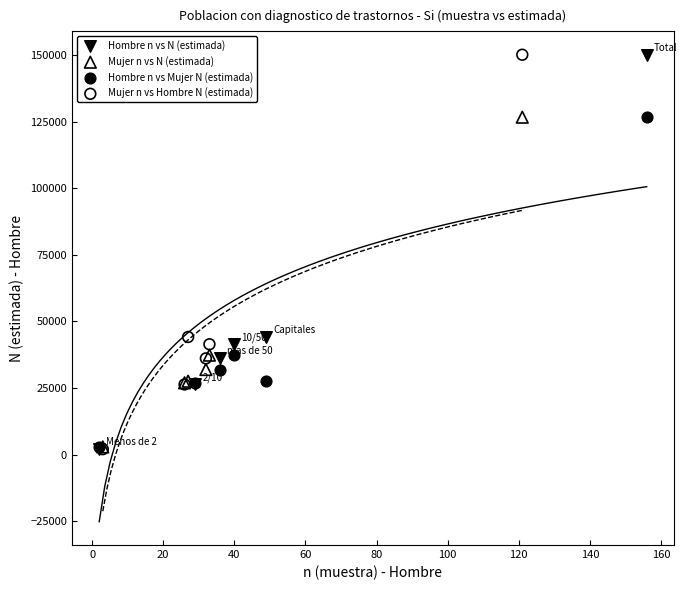

What are all the series names shown in the legend?

Hombre n vs N (estimada), Mujer n vs N (estimada), Hombre n vs Mujer N (estimada), Mujer n vs Hombre N (estimada)